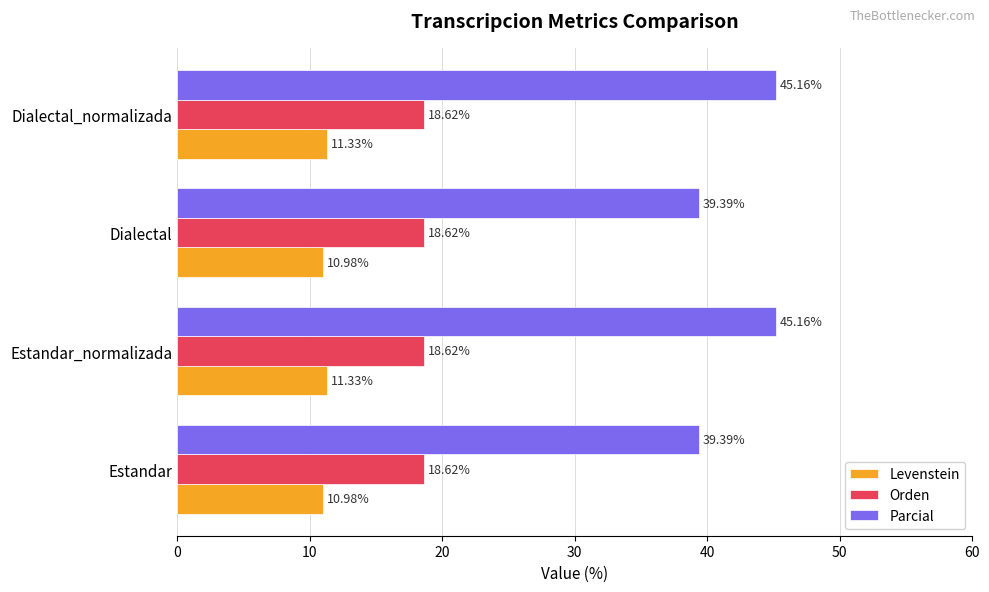

List the series in order of their overall mean, lowest first.

Levenstein, Orden, Parcial